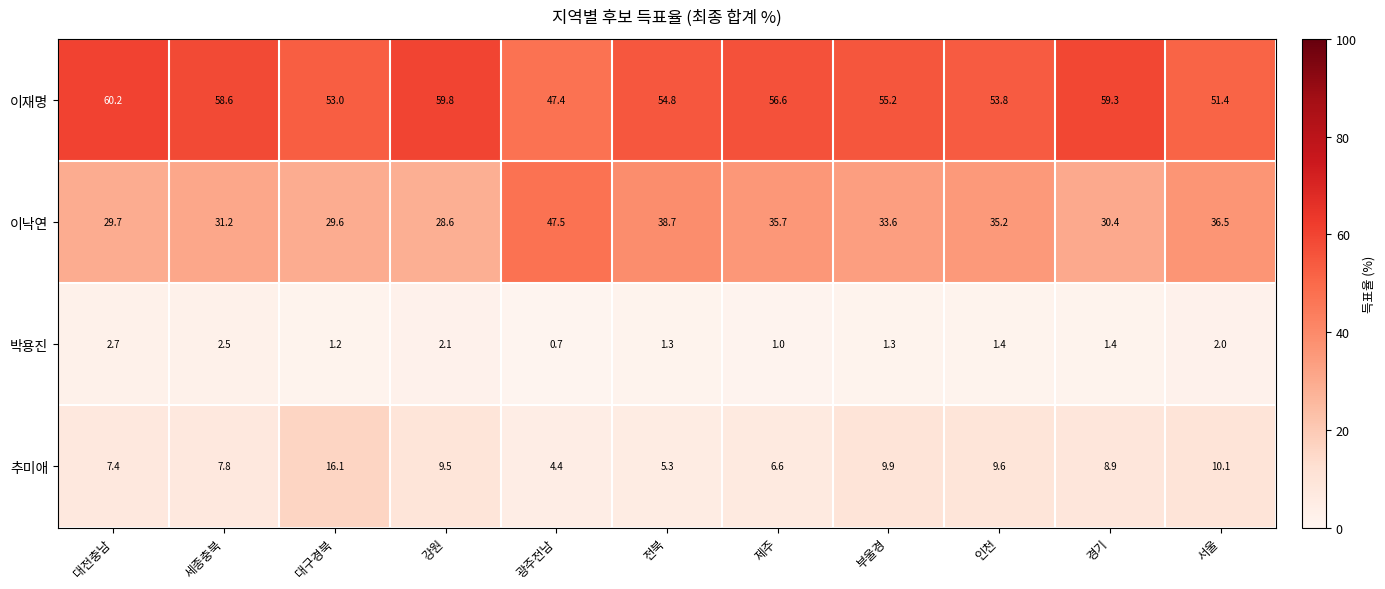

At how many categories does at least one series exceed 41?

11